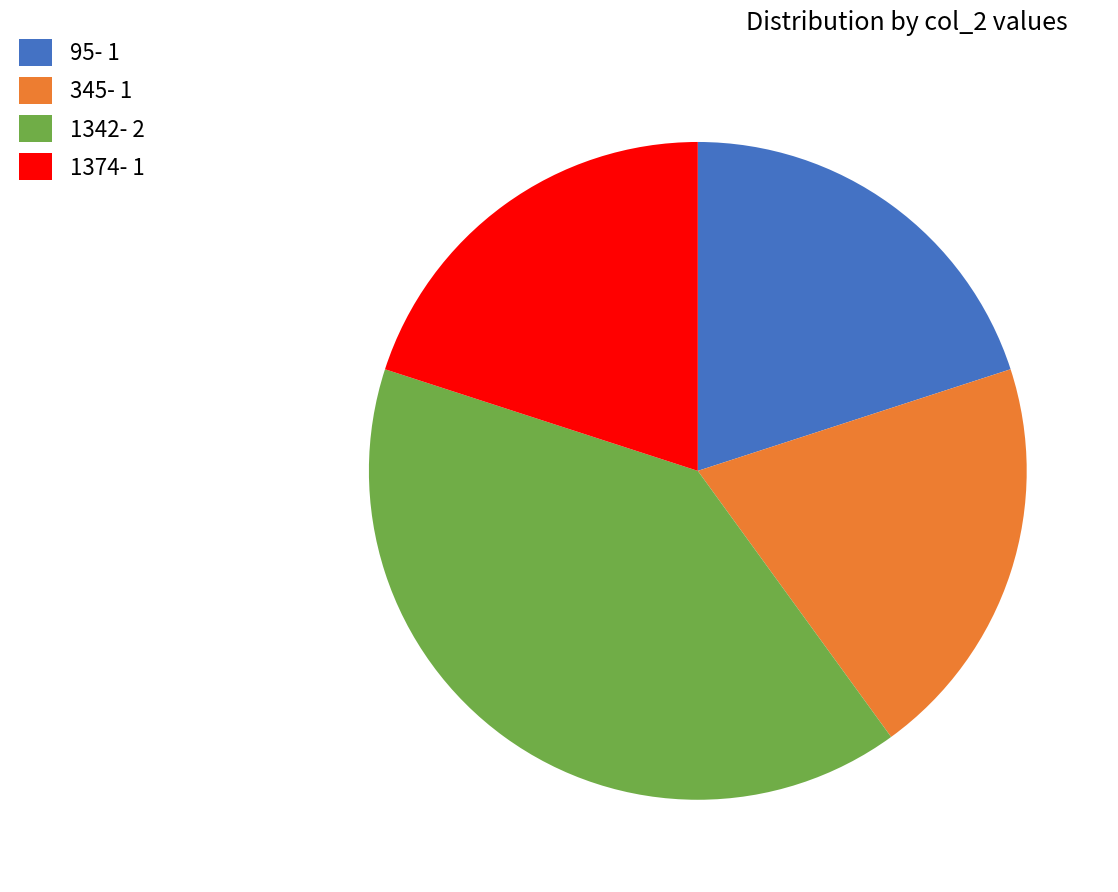

True or false: 95- 1 accounts for 6% of the total.

False